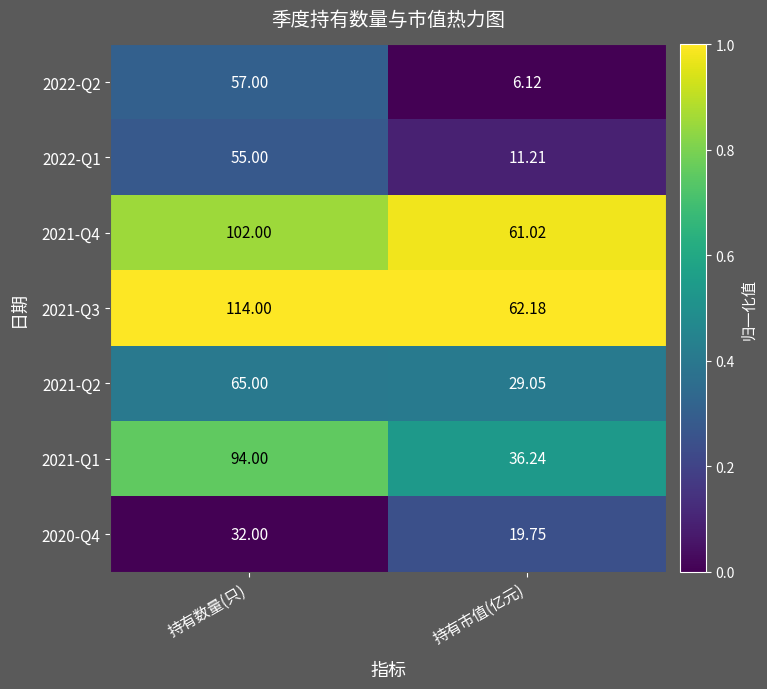

Which series changed the most between 持有数量(只) and 持有市值(亿元)?

2021-Q1